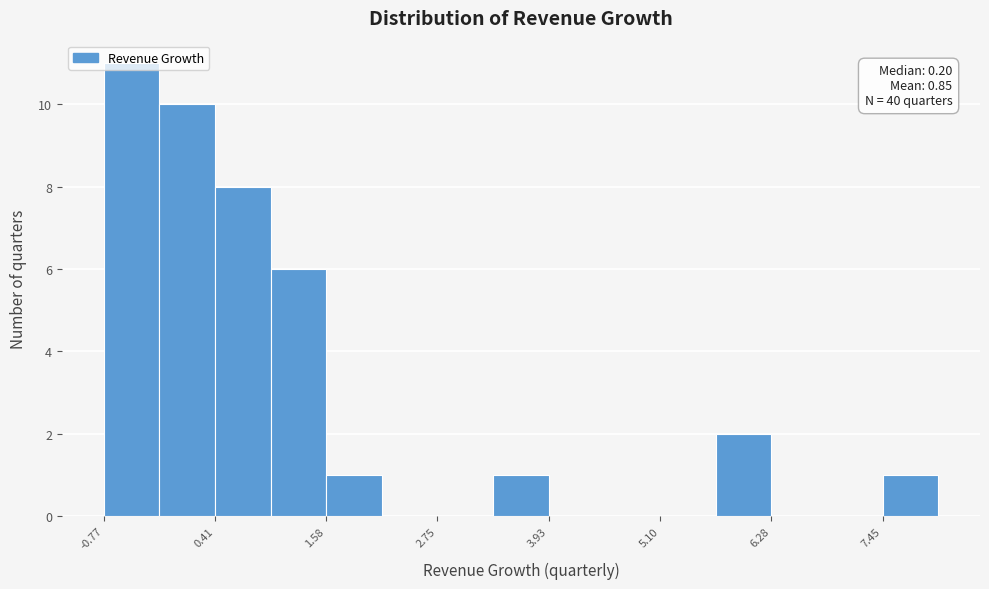

Around what value on the x-axis is the tallest bar? Give the approximate position of its centre, as read against the axis.

-0.4